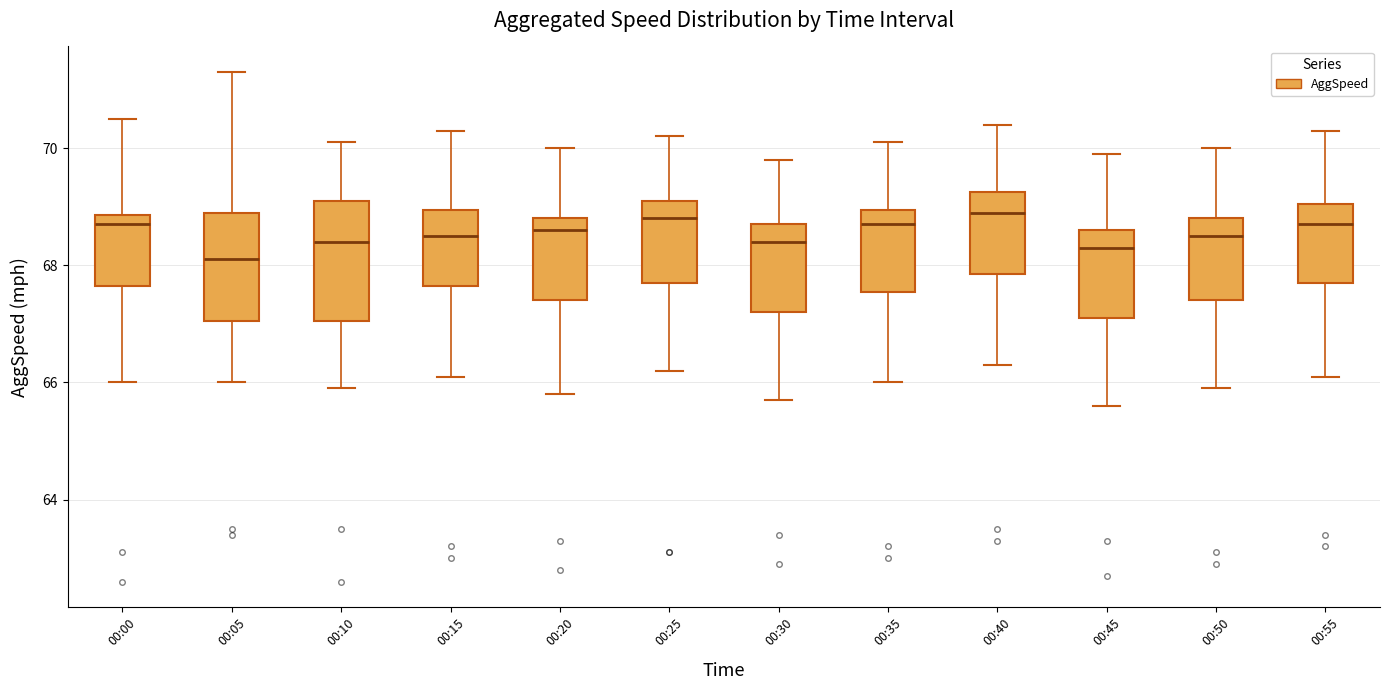

Where does the upper whisker of the box for 00:10 end on the y-axis? The values are not printed on the chart, so give them approximately, as read against the axis.

70.2